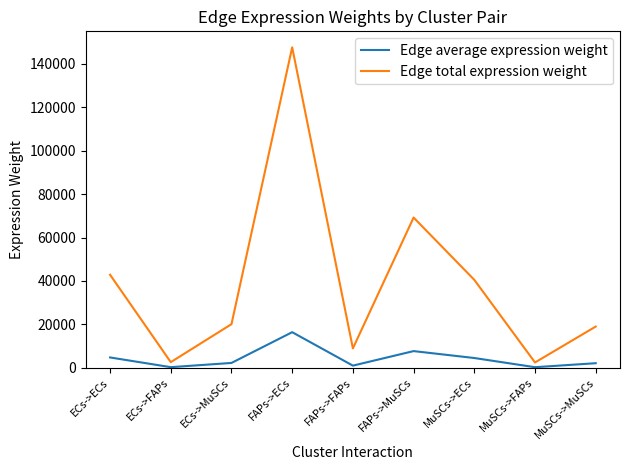

True or false: Edge total expression weight and Edge average expression weight cross at least once.

False